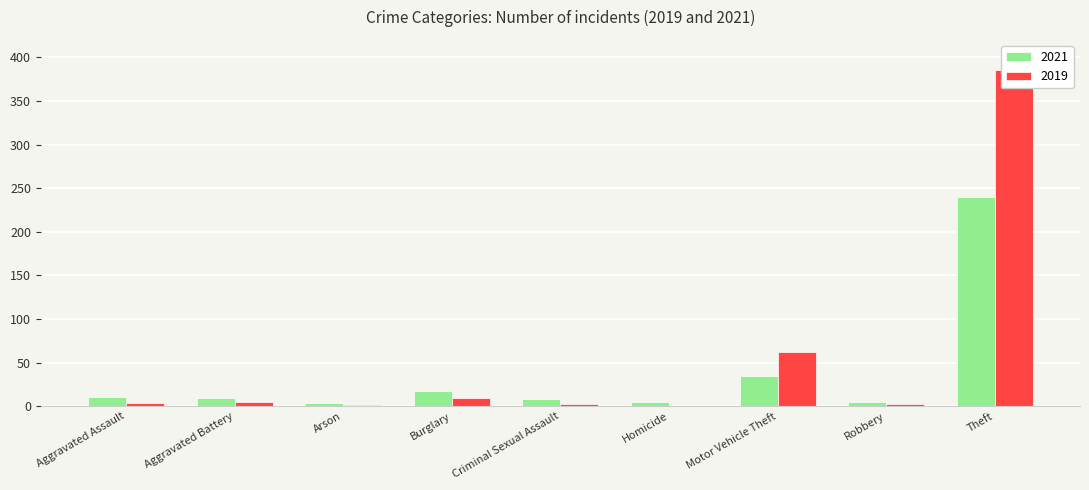

At Burglary, list the series in order from largest to smallest.

2021, 2019